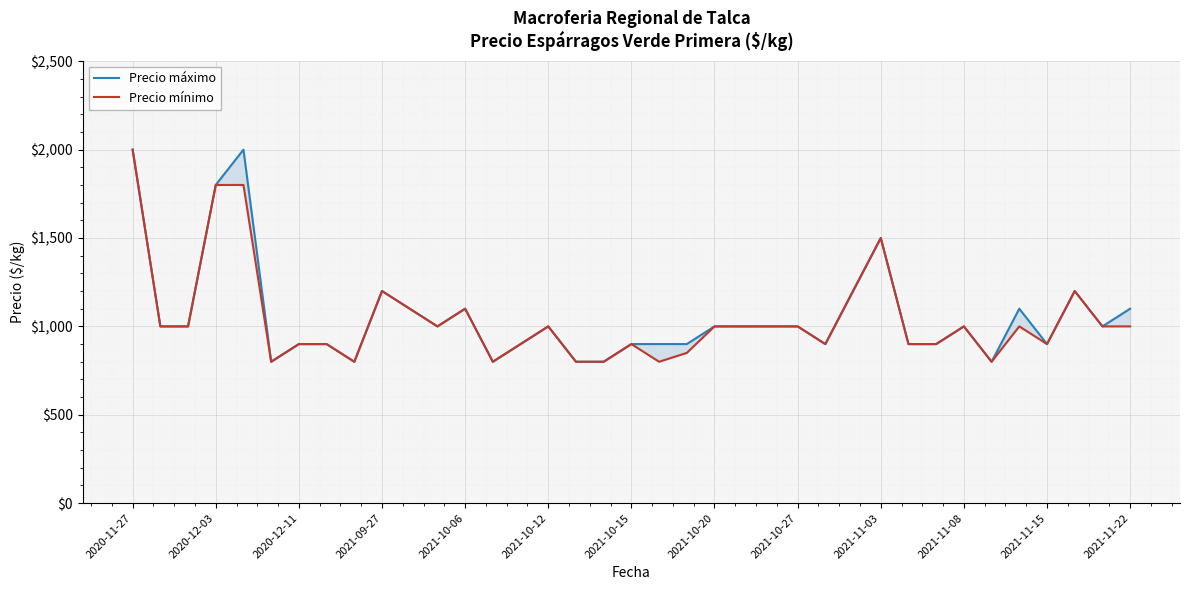

What is the approximate value of Precio mínimo at 2021-11-03?

1500